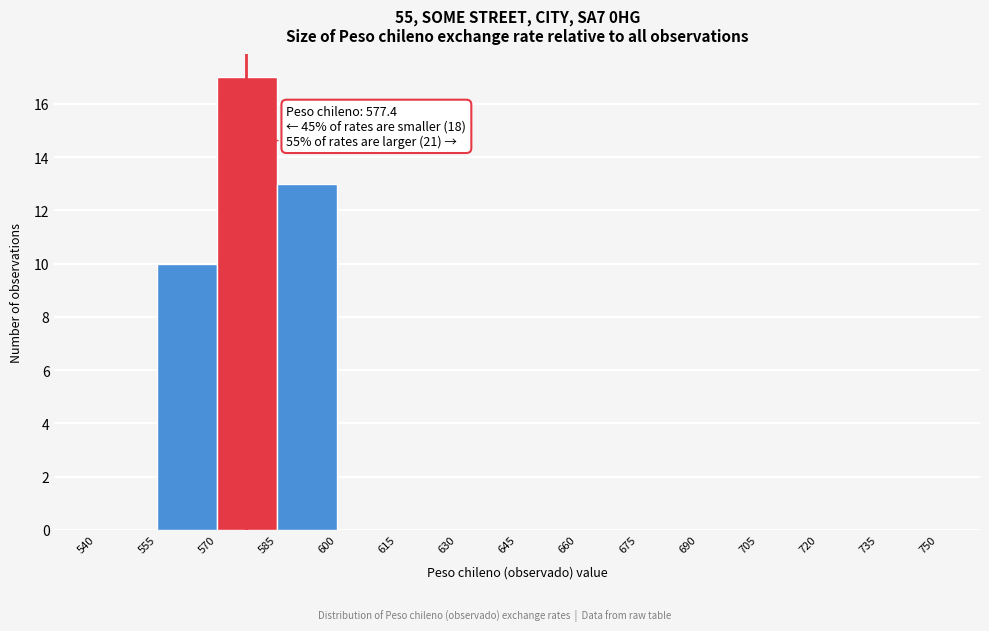

Over which range of the x-axis is the bar tallest?

570 to 585